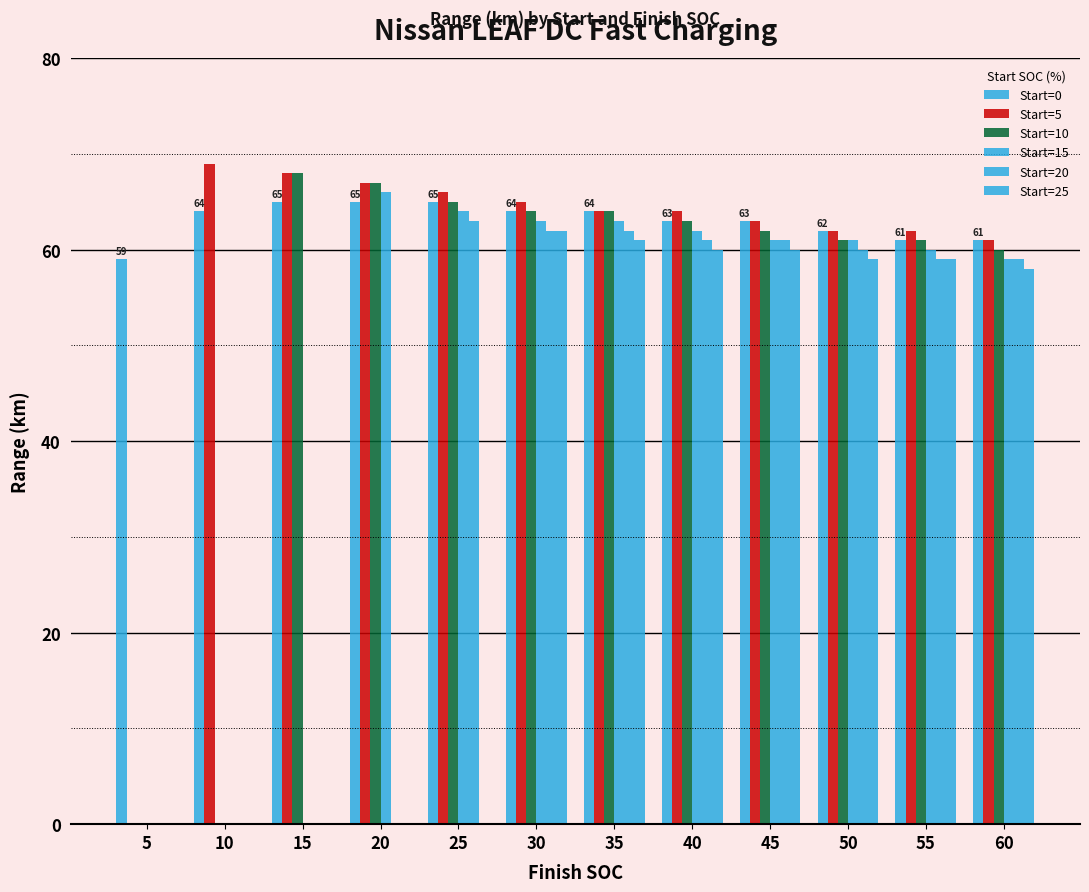

The value of Start=20 at 60 is 38. True or false?

False